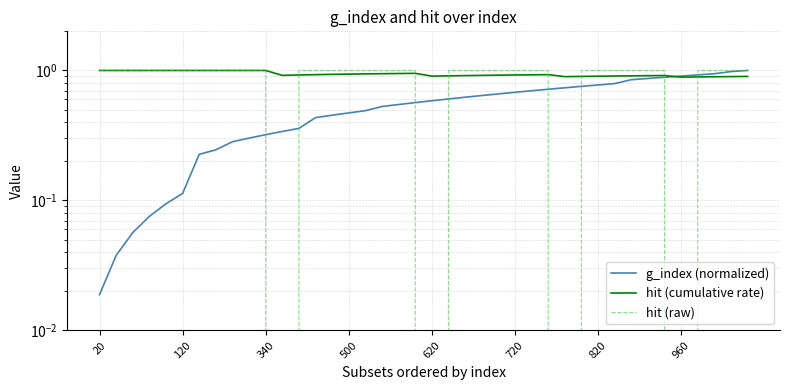

What is the average value of the hit (raw) series?

0.9